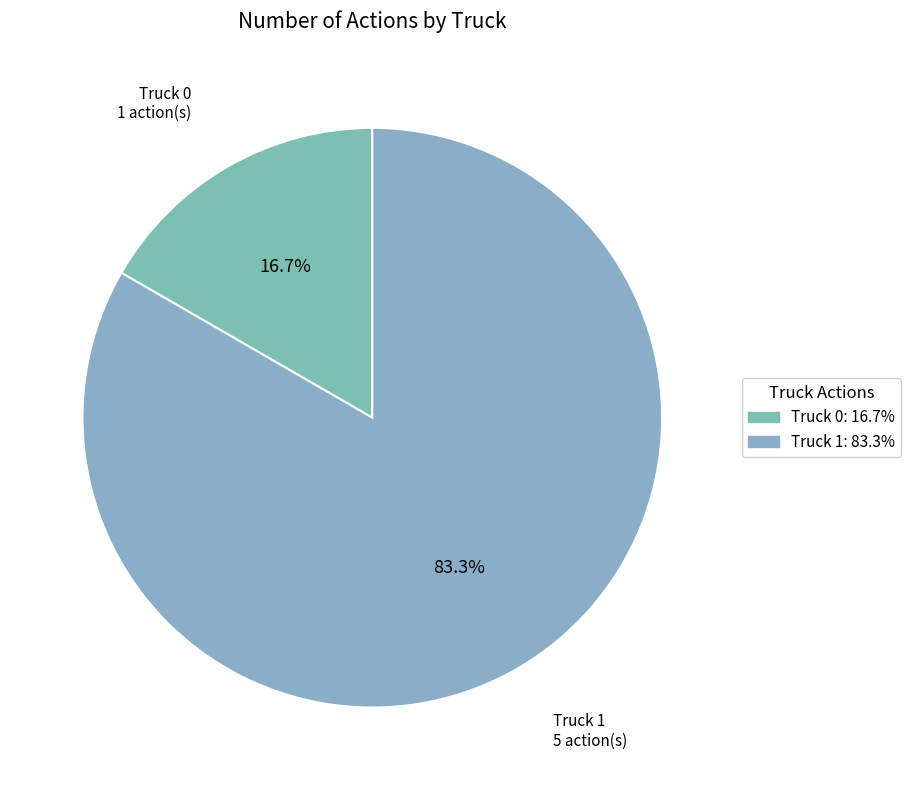

To the nearest percent, what is the difference between the largest and smallest slice percentages?

67%